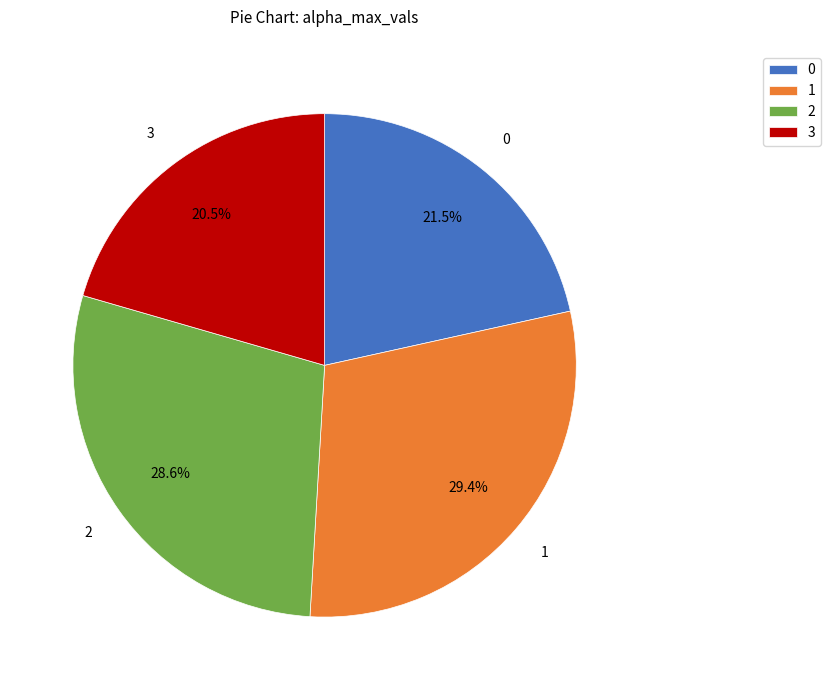

Approximately how many times larger is the value at 0 compared to 2?

0.8